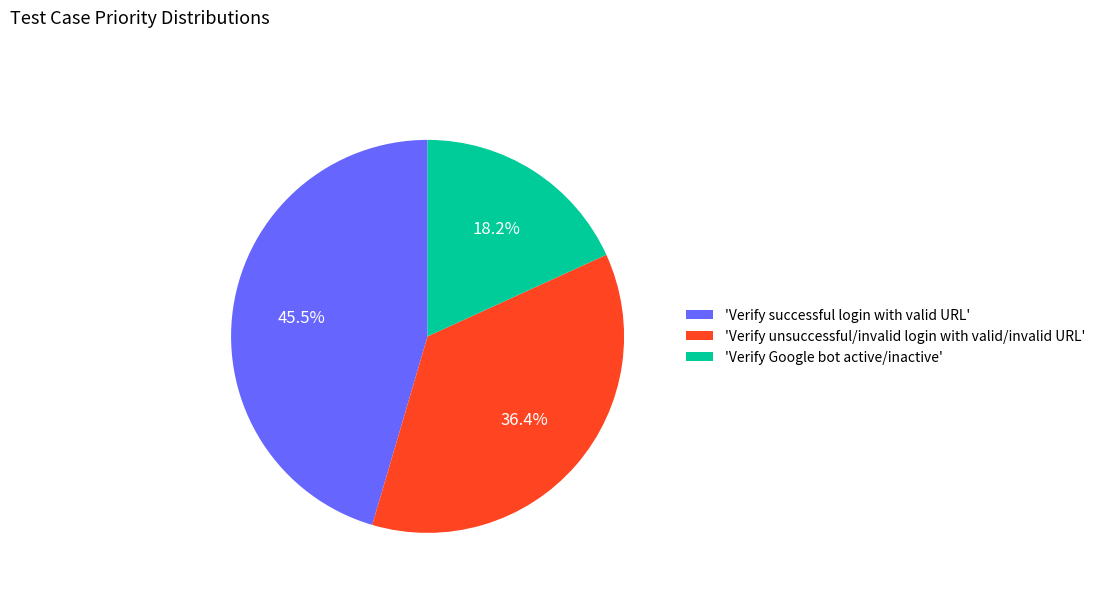

What portion of the pie excludes 'Verify unsuccessful/invalid login with valid/invalid URL'?

63.6%